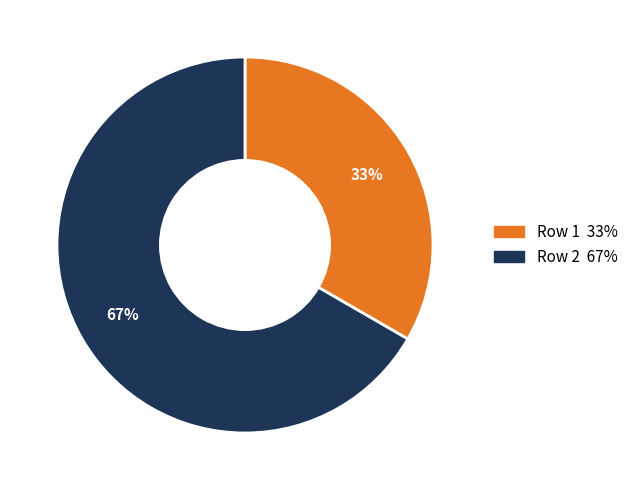

To the nearest percent, what is the average slice percentage?

50%